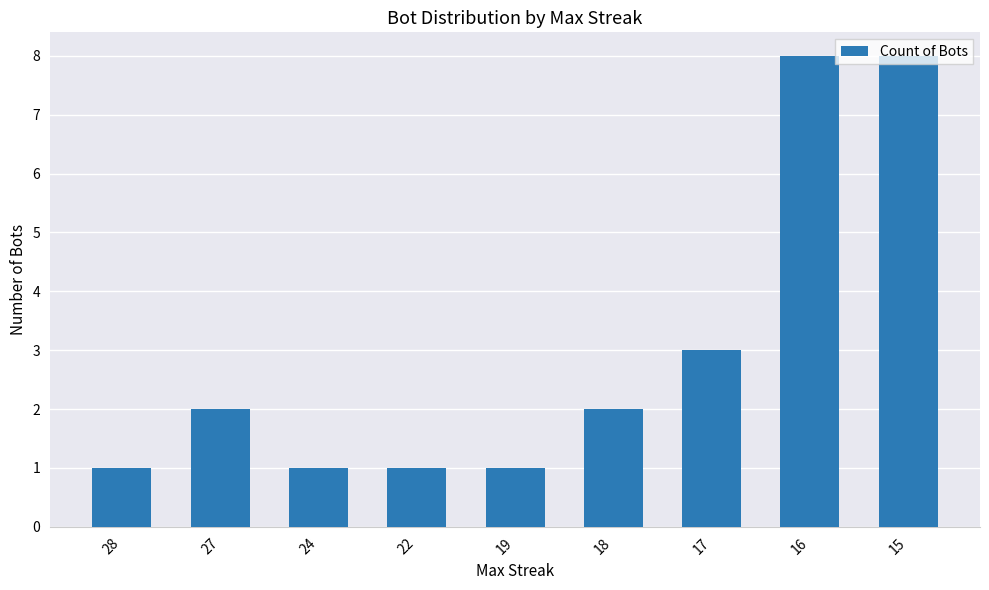

At which label is the value closest to 4?

17